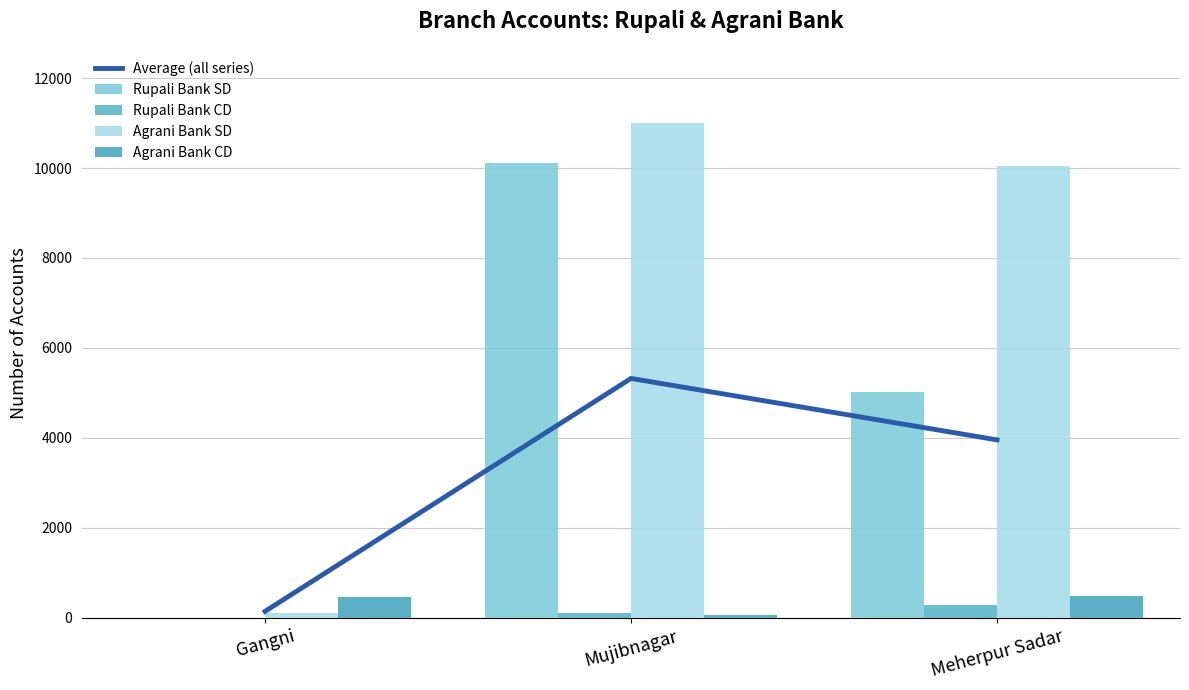

What are all the series names shown in the legend?

Average (all series), Rupali Bank SD, Rupali Bank CD, Agrani Bank SD, Agrani Bank CD